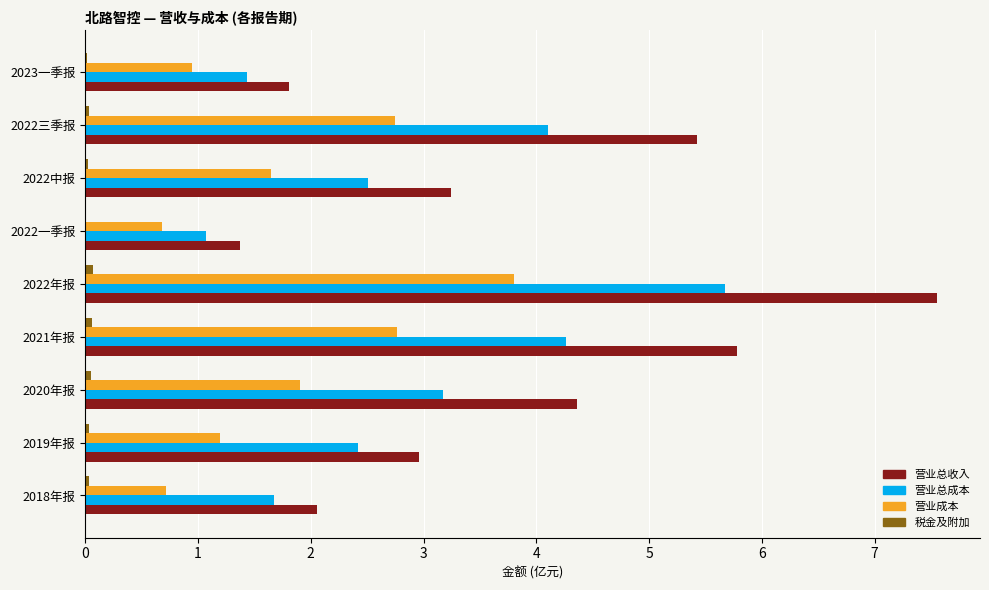

Which label corresponds to the largest value in the chart?

2022年报